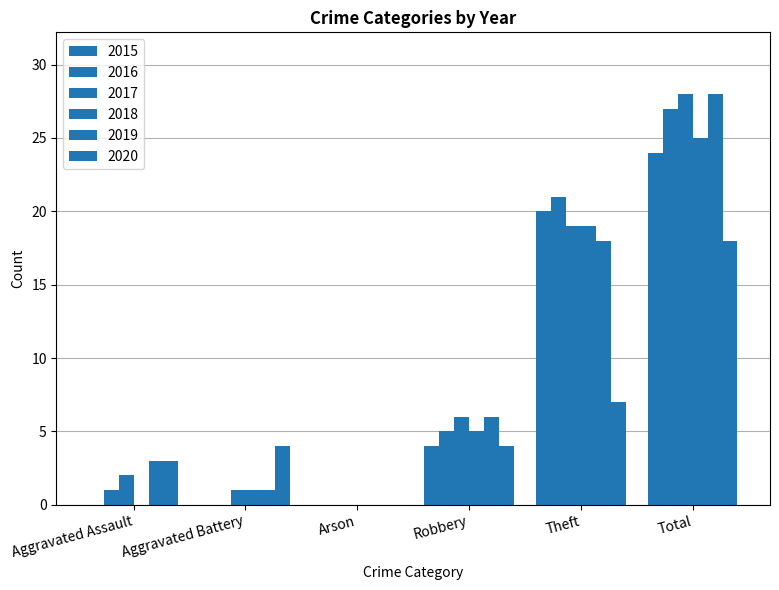

At which category is the sum across all series the highest?

Total